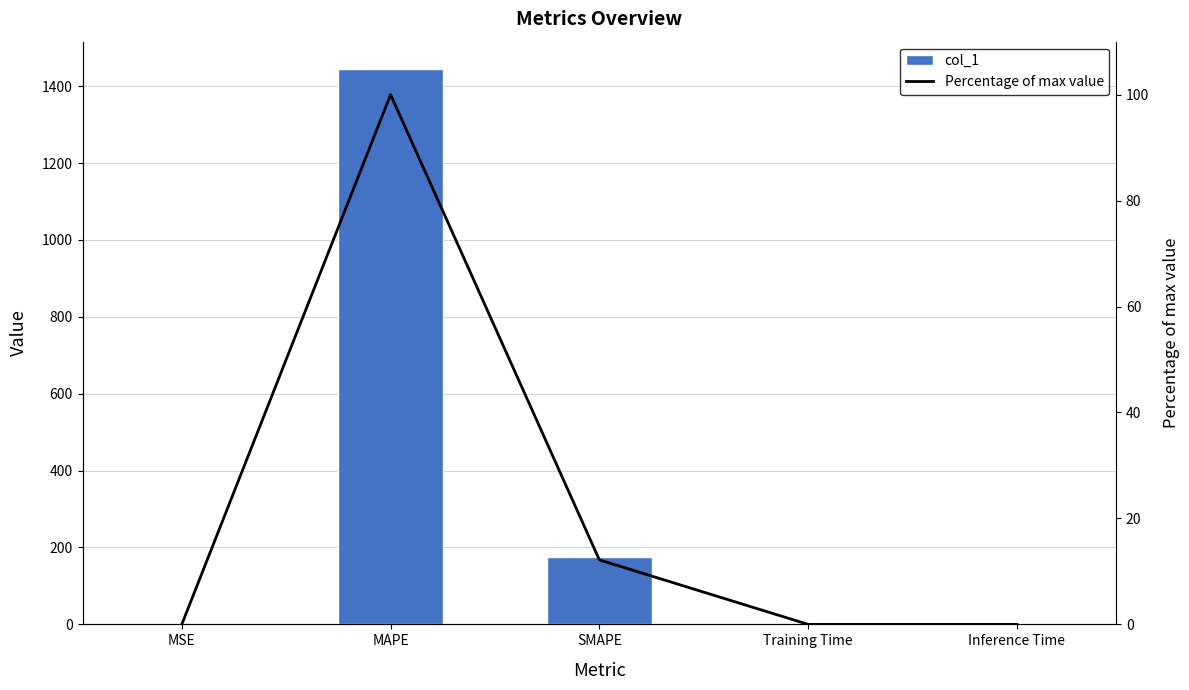

Count the number of categories in the chart.

5